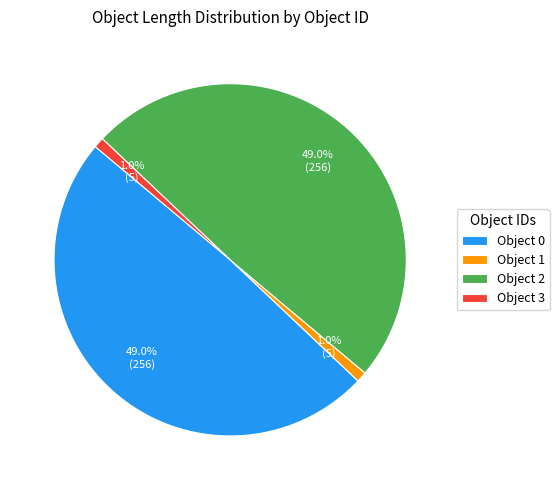

How many segments does this pie chart have?

4